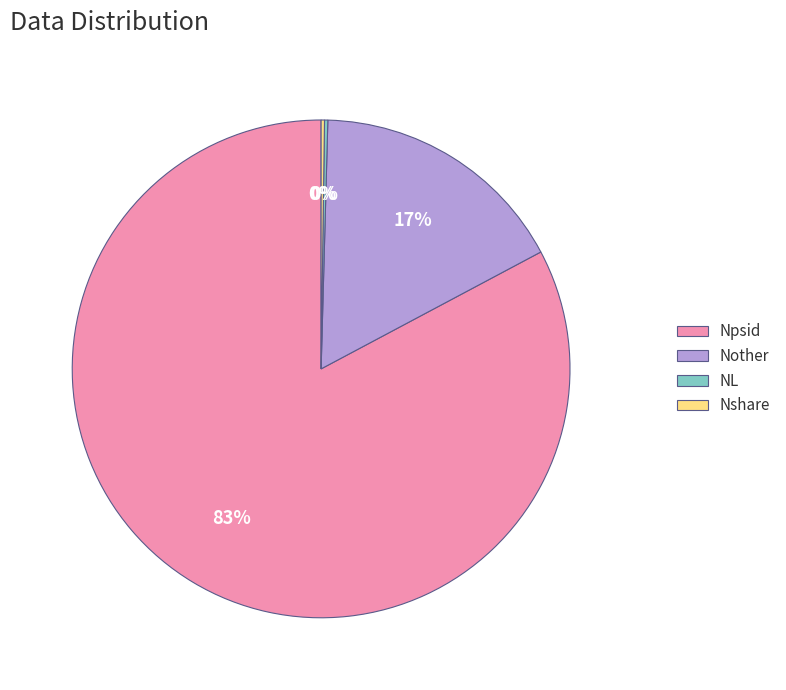

Which category has the biggest portion of the pie?

Npsid